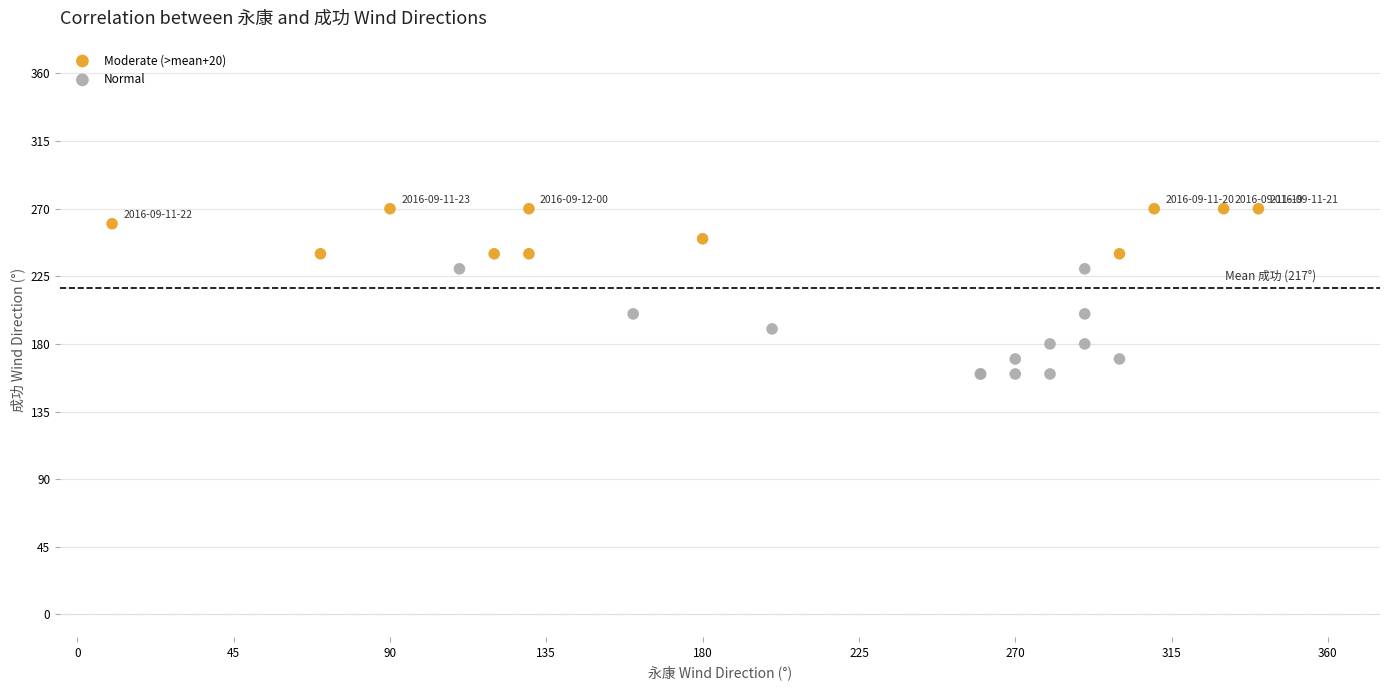

Which series reaches the minimum Y coordinate?

Normal